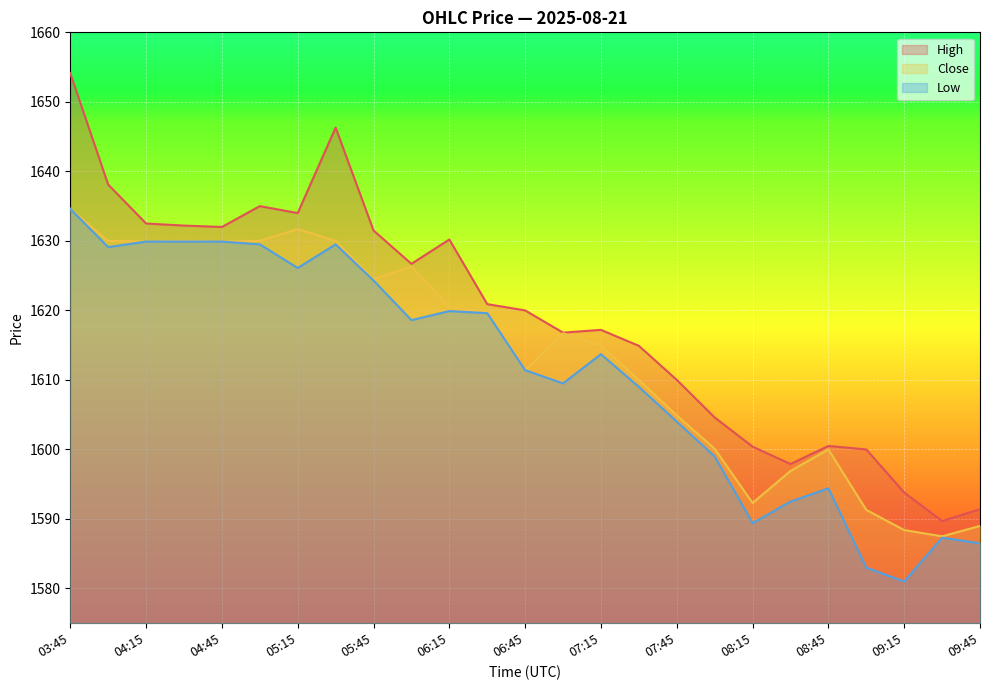

How many lines are shown in the chart?

3